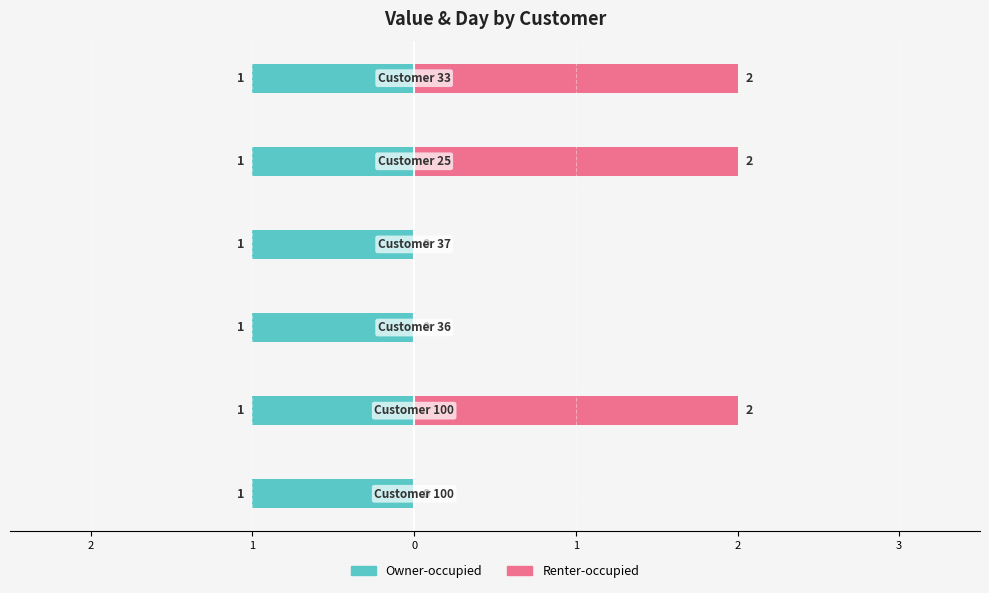

Which series changed the most between 1 and 0?

Renter-occupied